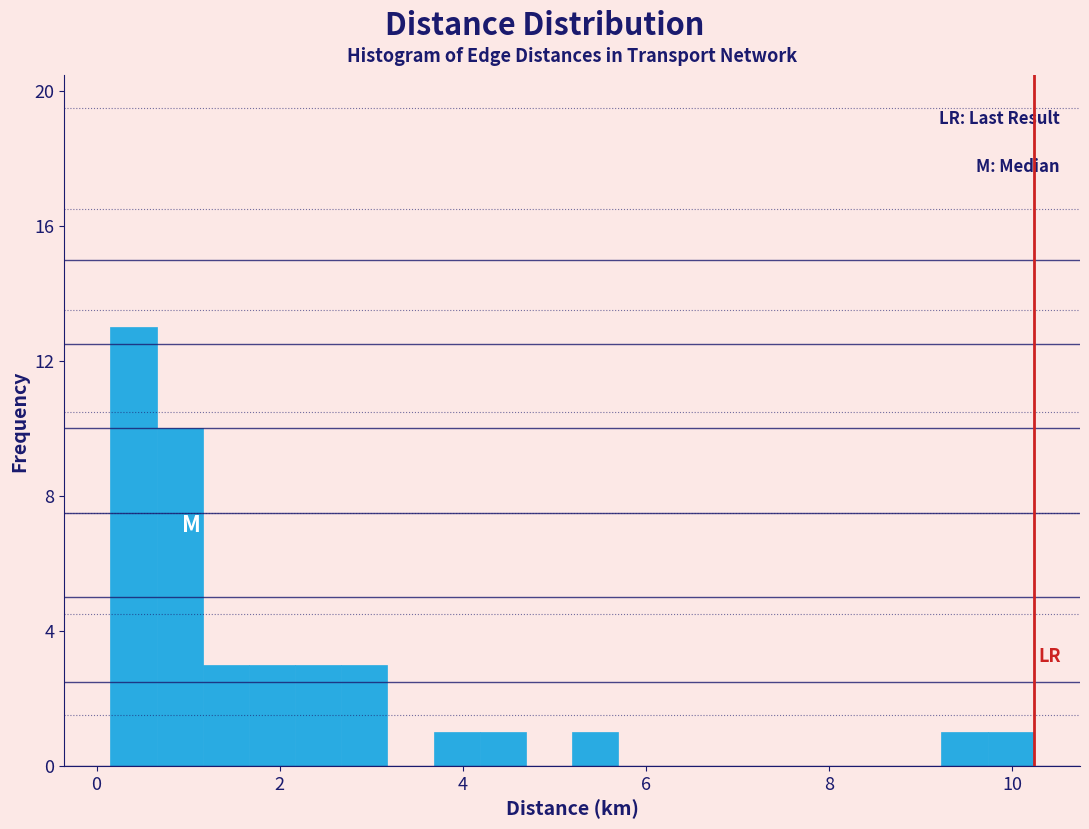

Read against the x-axis, roughly where is the centre of the tallest bar?

0.4